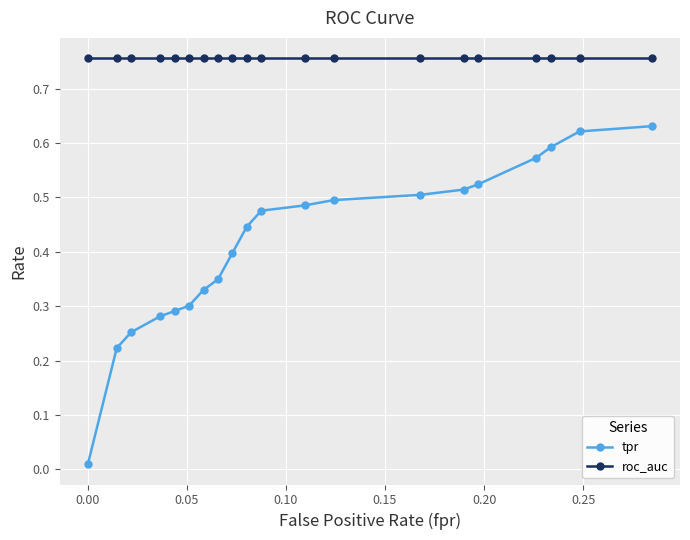

What are all the series names shown in the legend?

tpr, roc_auc